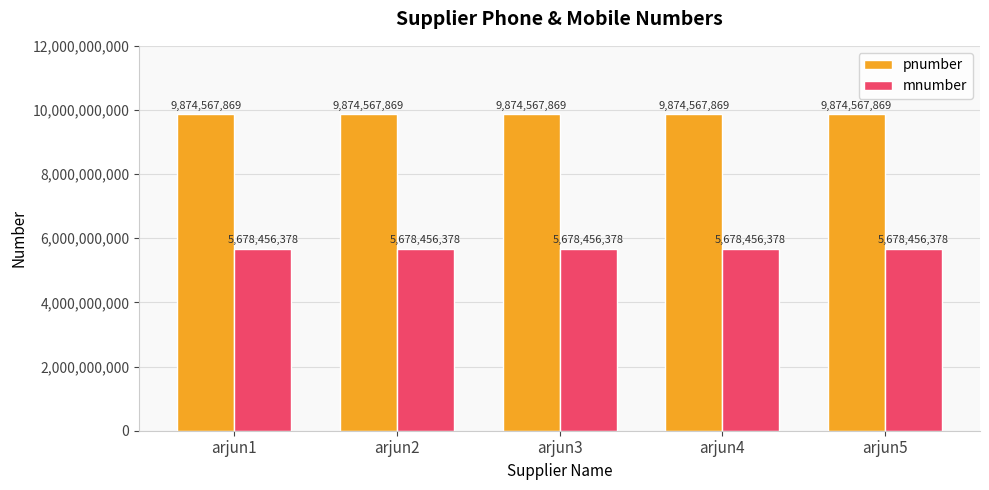

Rank the series at arjun3 from highest to lowest value.

pnumber, mnumber